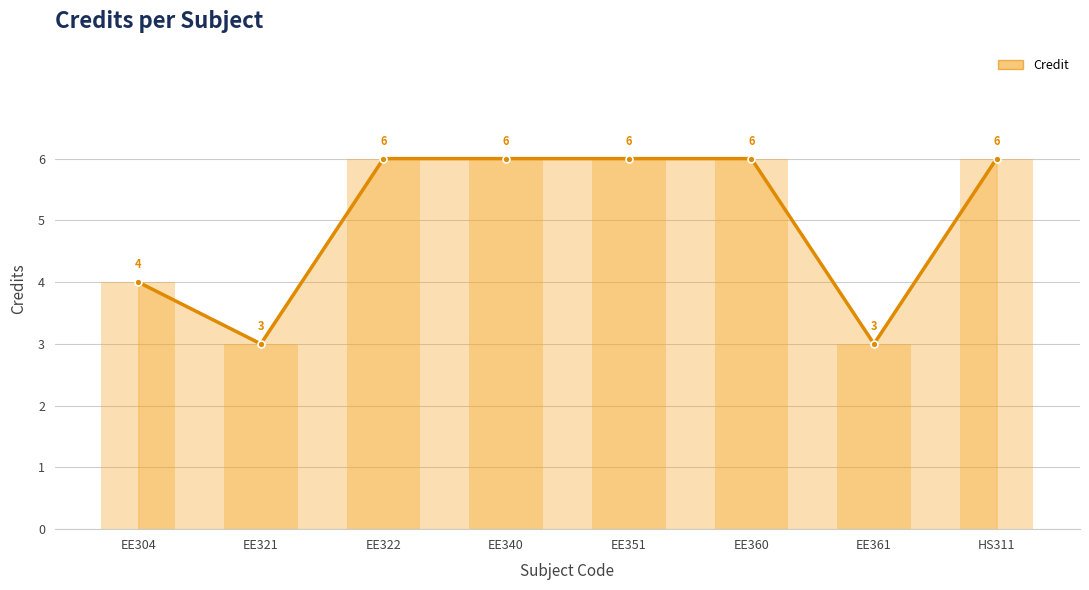

What is the sum of all values?

40